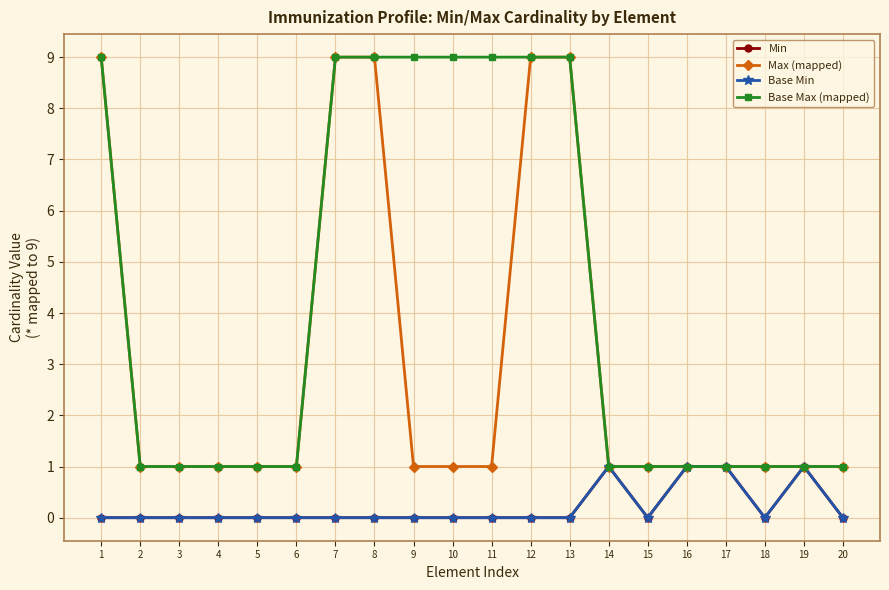

True or false: Max (mapped) and Min intersect in this chart.

False